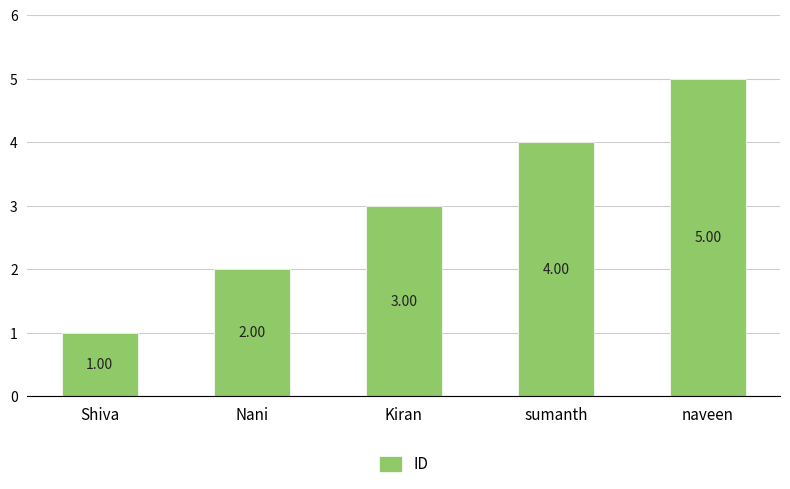

Which category has the highest value across all series?

naveen